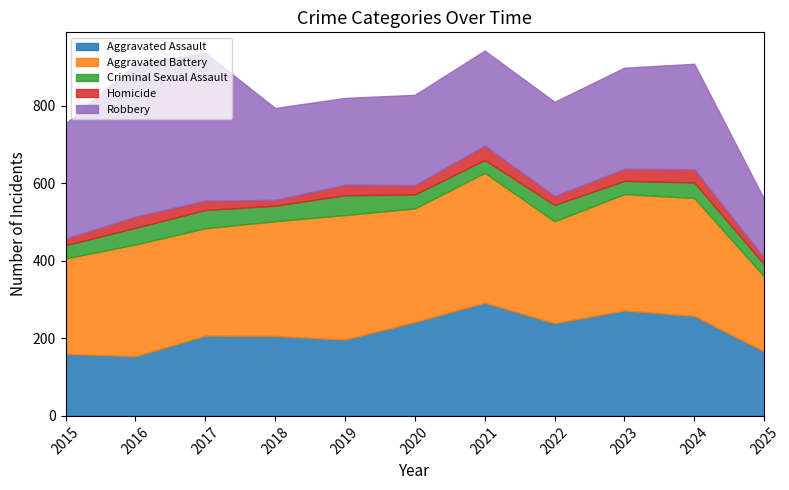

Which series ends up on top after the final intersection of Aggravated Battery and Robbery?

Aggravated Battery